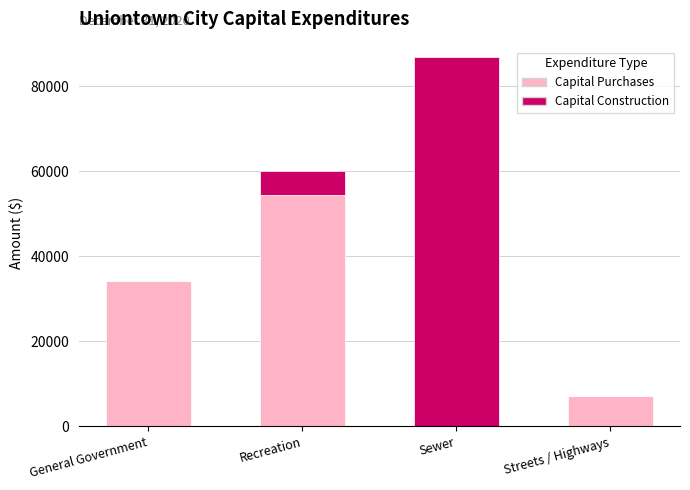

What is the total value across all series at Recreation?

59984